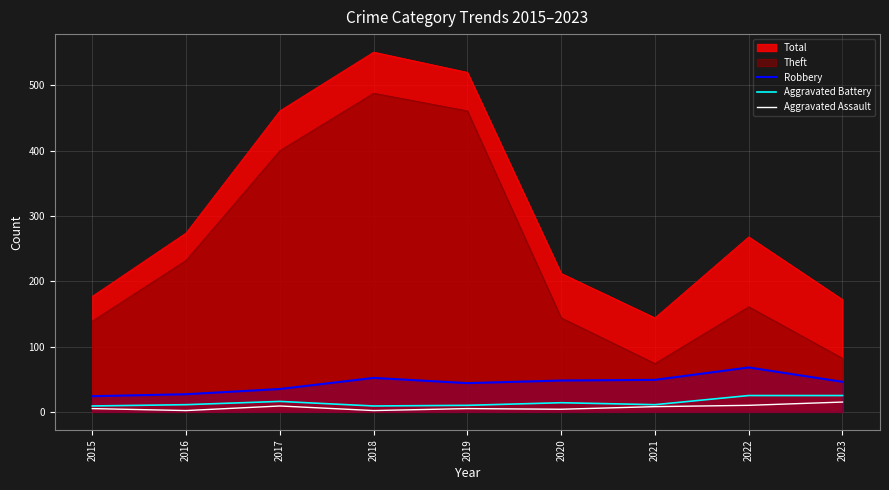

Which series changed the most between 2016 and 2017?

Total